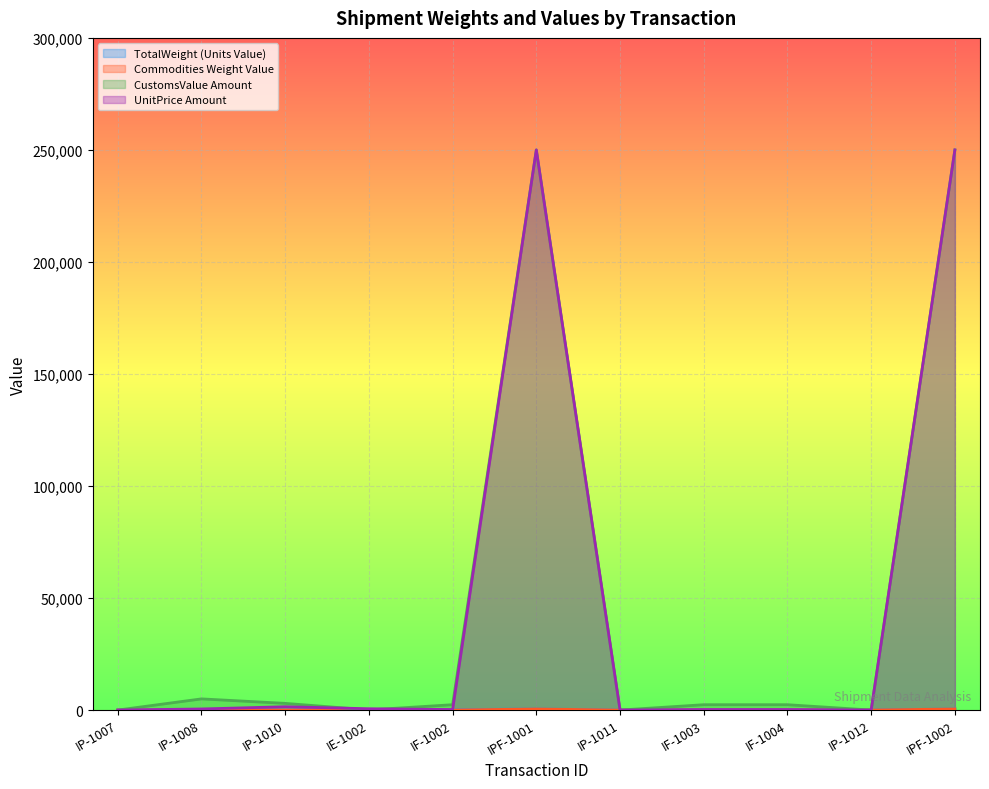

What is the sum of the TotalWeight (Units Value) values at IF-1003 and IE-1002?

63